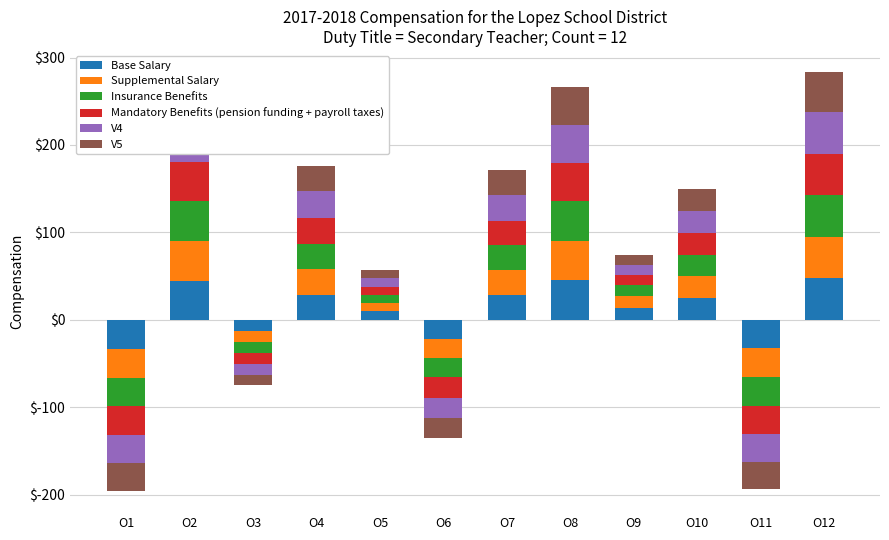

Where is V1 nearest to the value 23?

O10